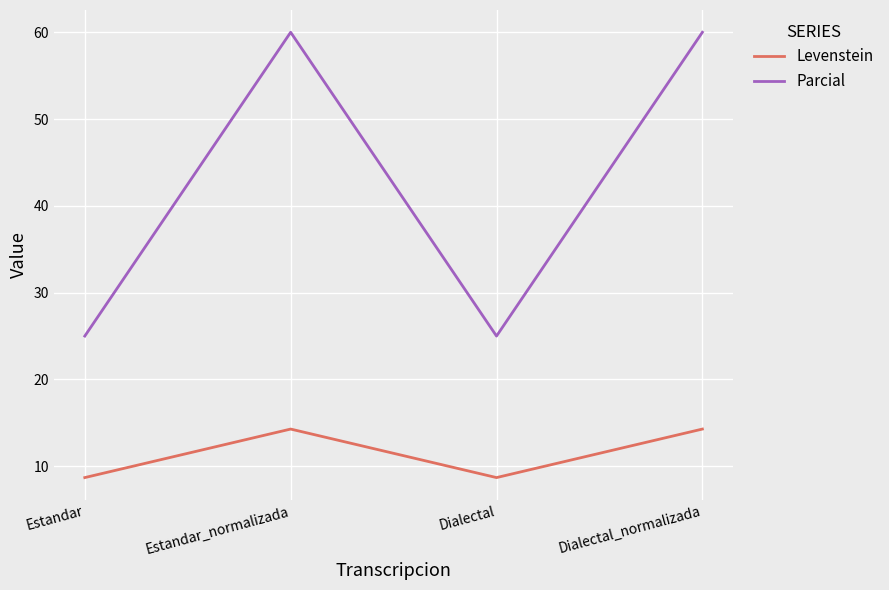

True or false: Parcial has a value of 25.0 at Estandar.

True